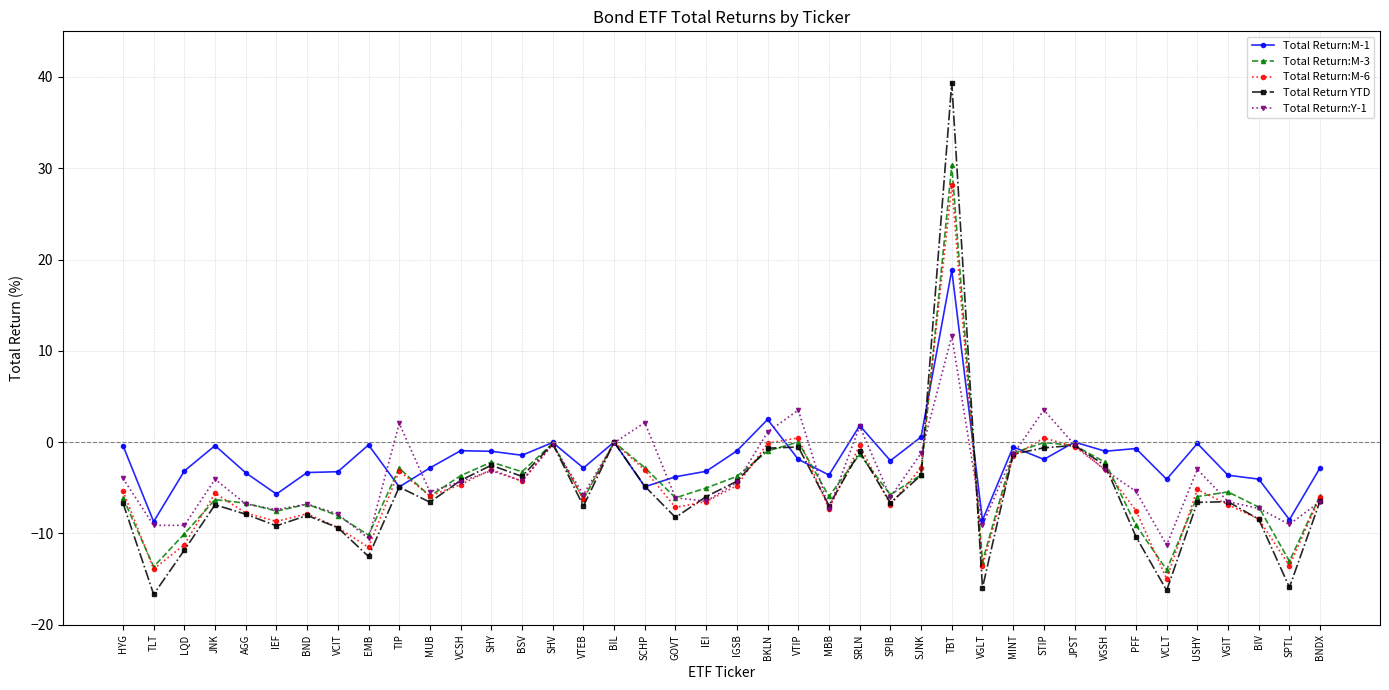

Rank the series by their maximum value, from highest to lowest.

Total Return YTD, Total Return:M-3, Total Return:M-6, Total Return:M-1, Total Return:Y-1